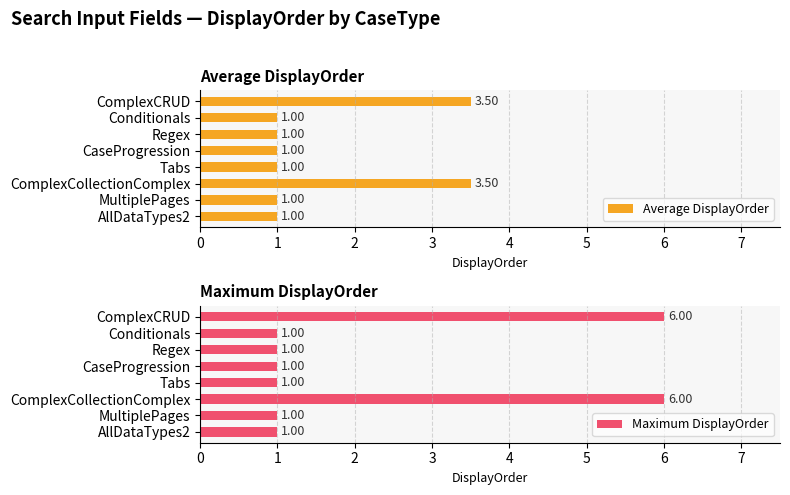

Which series has the largest total across all categories?

Maximum DisplayOrder